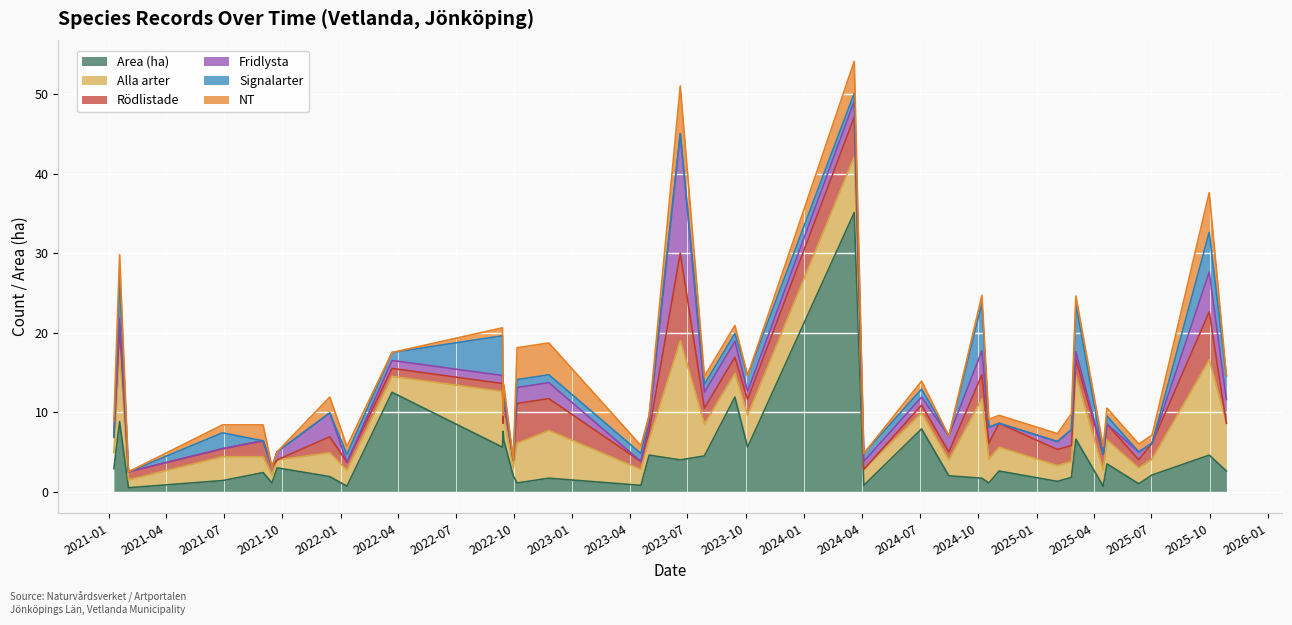

The NT series shows 1.0 at 2024-11-03. True or false?

True